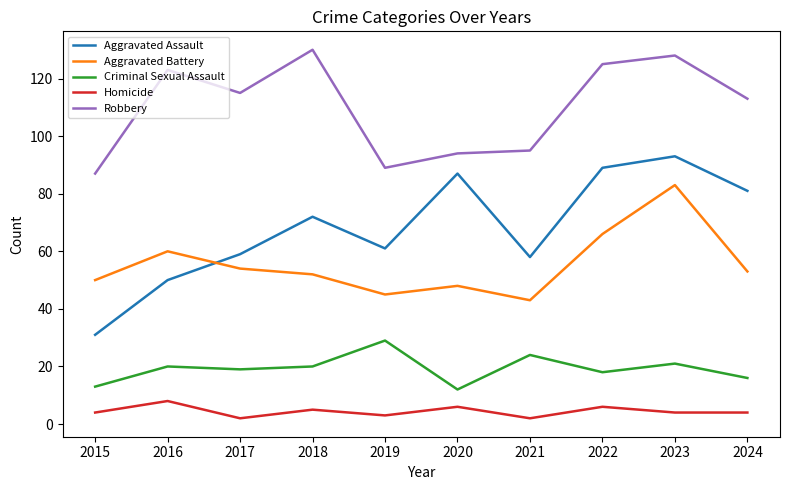

List the series in order of their peak value, lowest first.

Homicide, Criminal Sexual Assault, Aggravated Battery, Aggravated Assault, Robbery